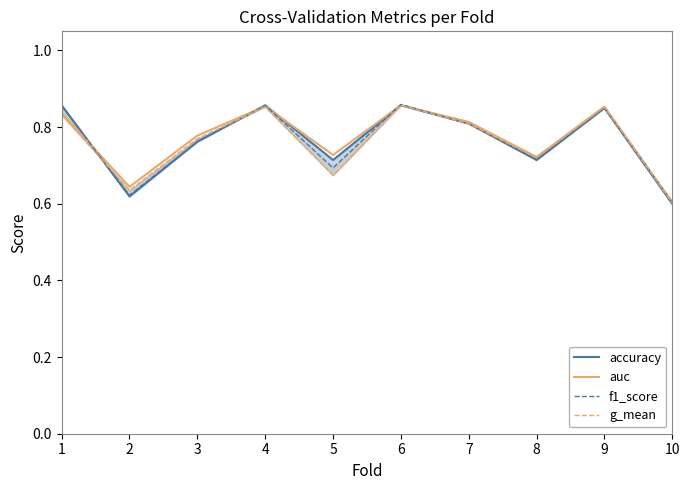

How many lines are shown in the chart?

4